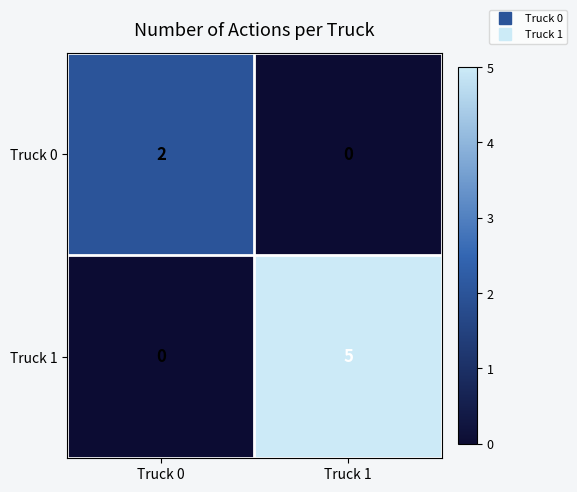

At which category does the chart reach its peak across all series?

Truck 1